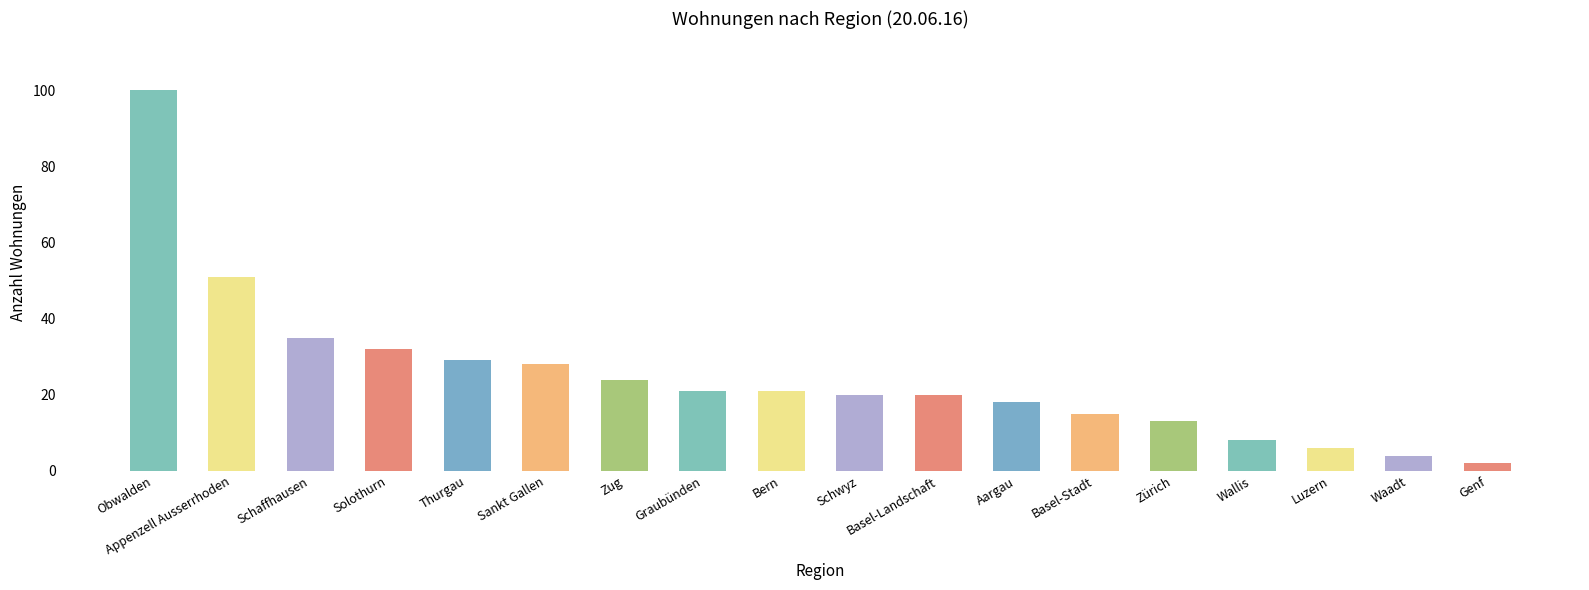

What is the ratio of the value at Solothurn to the value at Appenzell Ausserrhoden?

0.6